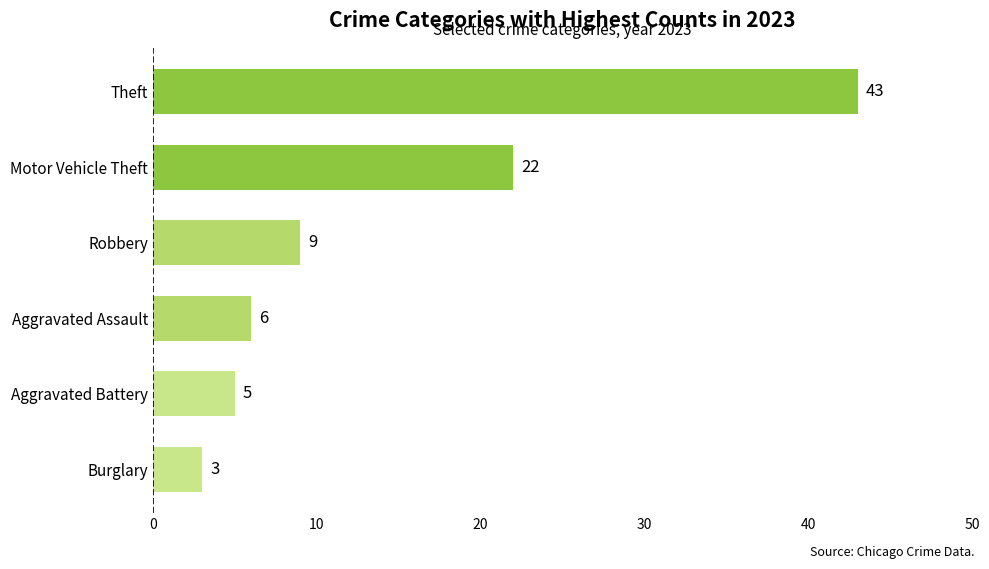

What is the greatest value displayed?

43